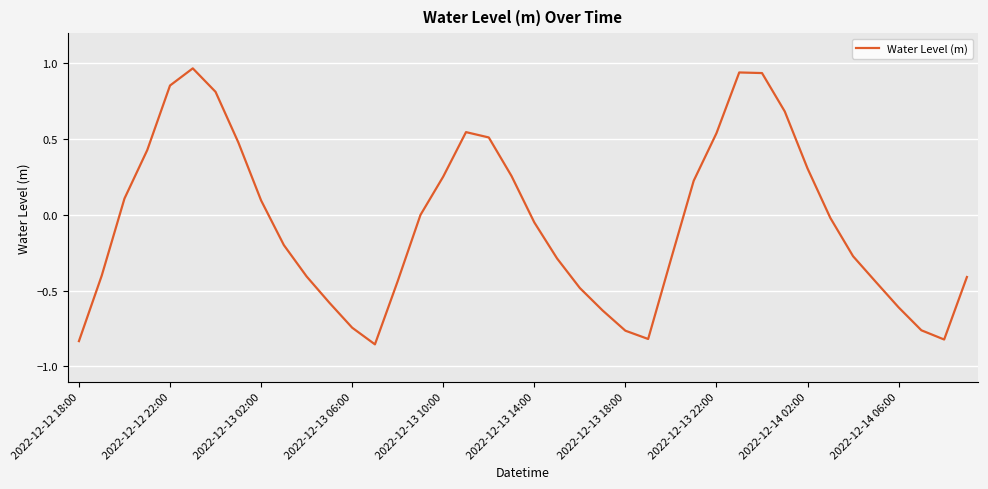

Reading left to right, what are all the values shown in this chart?

-0.8	-0.4	0.1	0.4	0.9	1.0	0.8	0.5	0.1	-0.2	-0.4	-0.6	-0.7	-0.9	-0.4	0.0	0.3	0.5	0.5	0.3	-0.0	-0.3	-0.5	-0.6	-0.8	-0.8	-0.3	0.2	0.5	0.9	0.9	0.7	0.3	-0.0	-0.3	-0.4	-0.6	-0.8	-0.8	-0.4